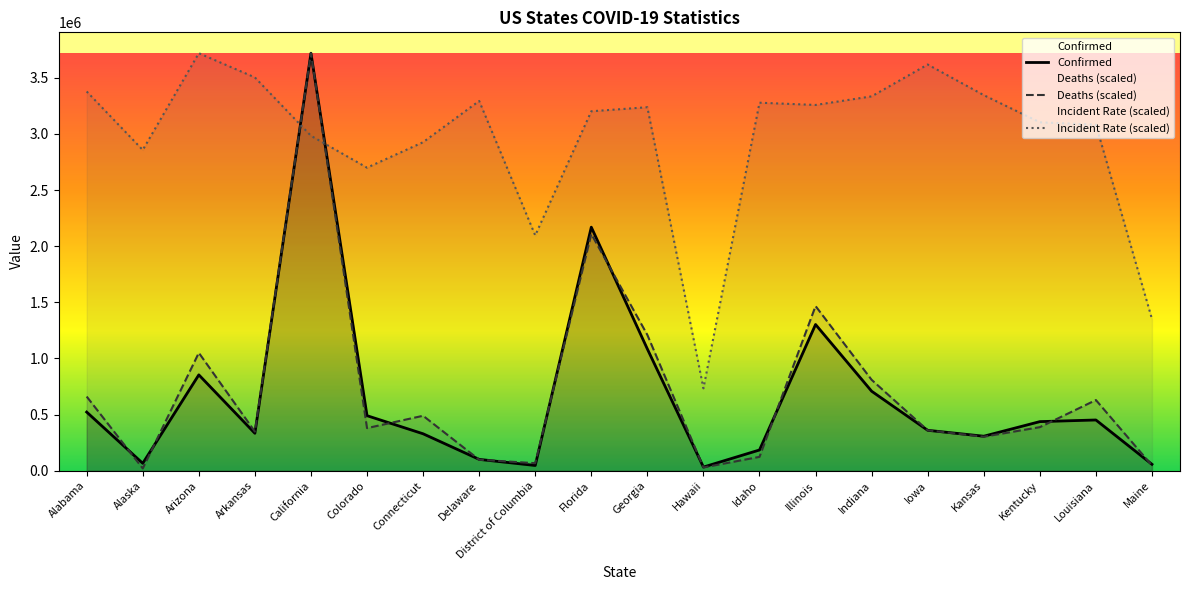

What is the spread (max minus min) of values at Louisiana?

2629865.1